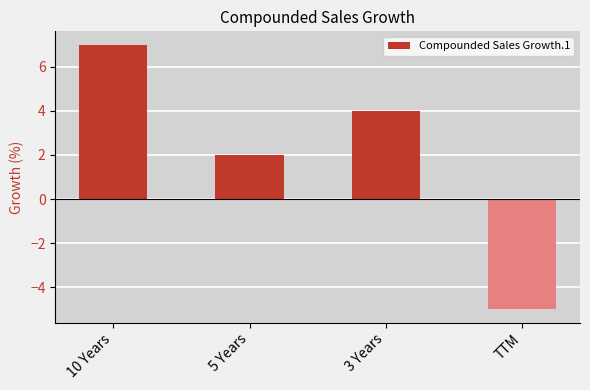

What is the label of the 3rd bar from the right?

5 Years